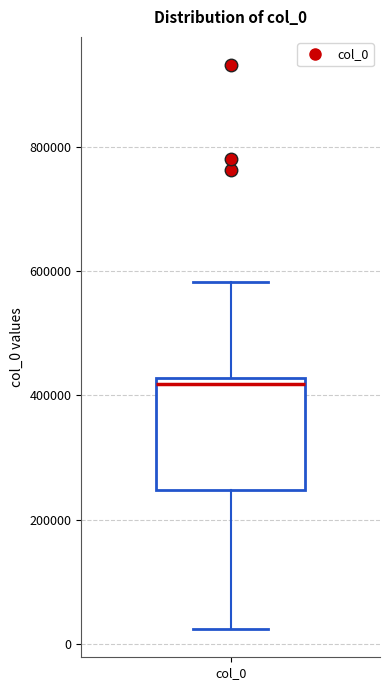

Read this box plot against the y-axis: the position of the median line, the range covered by the box, and the ends of both whiskers. The values are not printed on the chart, so give them approximately, as read against the axis.

median 420000 (just below the box's upper edge), box 240000 to 420000, whiskers 20000 to 580000